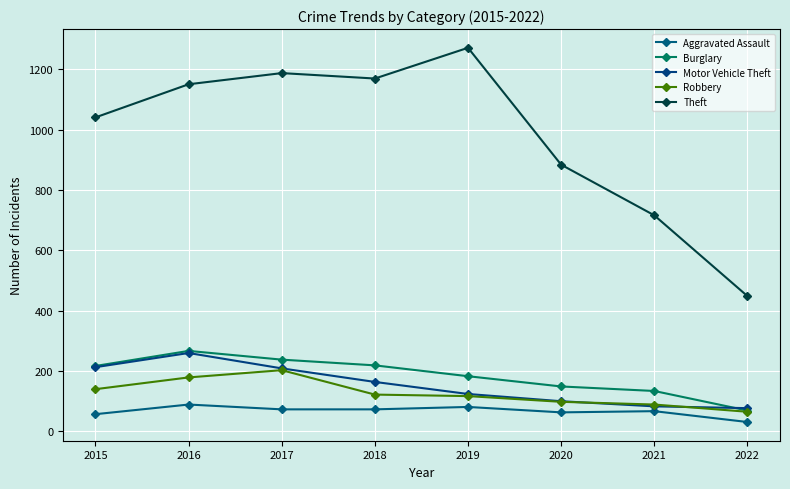

True or false: Theft and Robbery intersect in this chart.

False